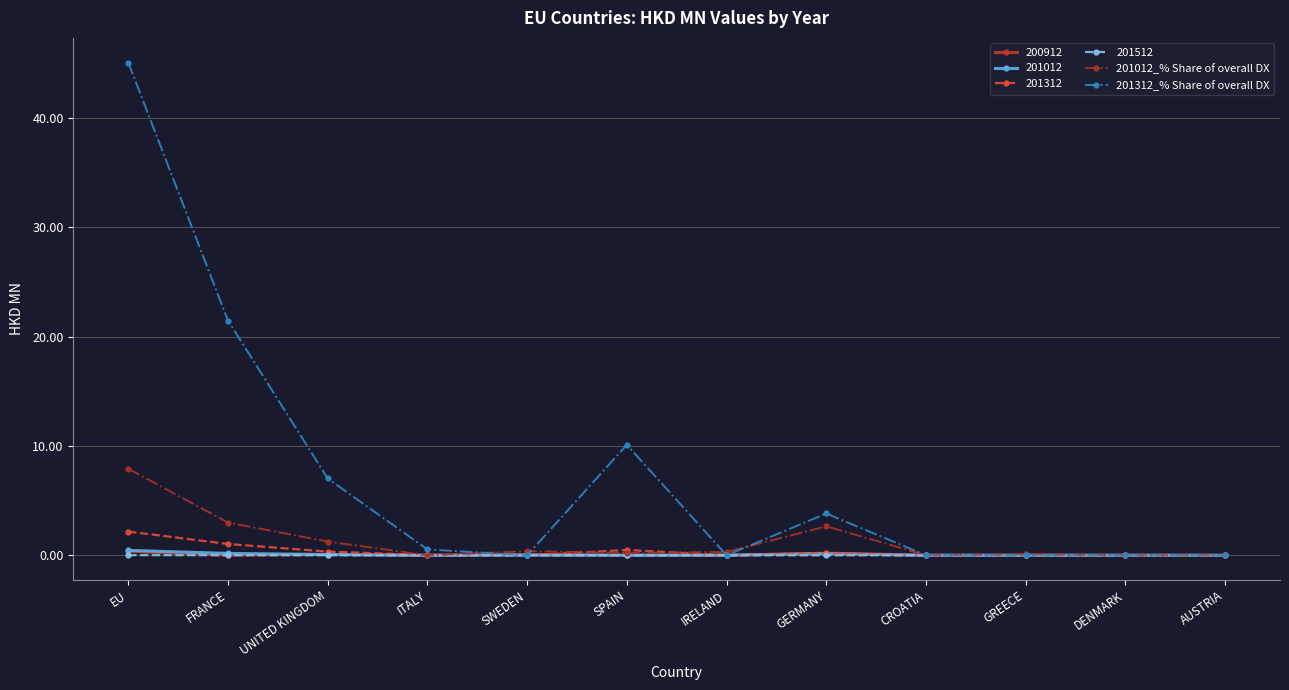

Is it true that 201312_% Share of overall DX equals 0.0 at GREECE?

True